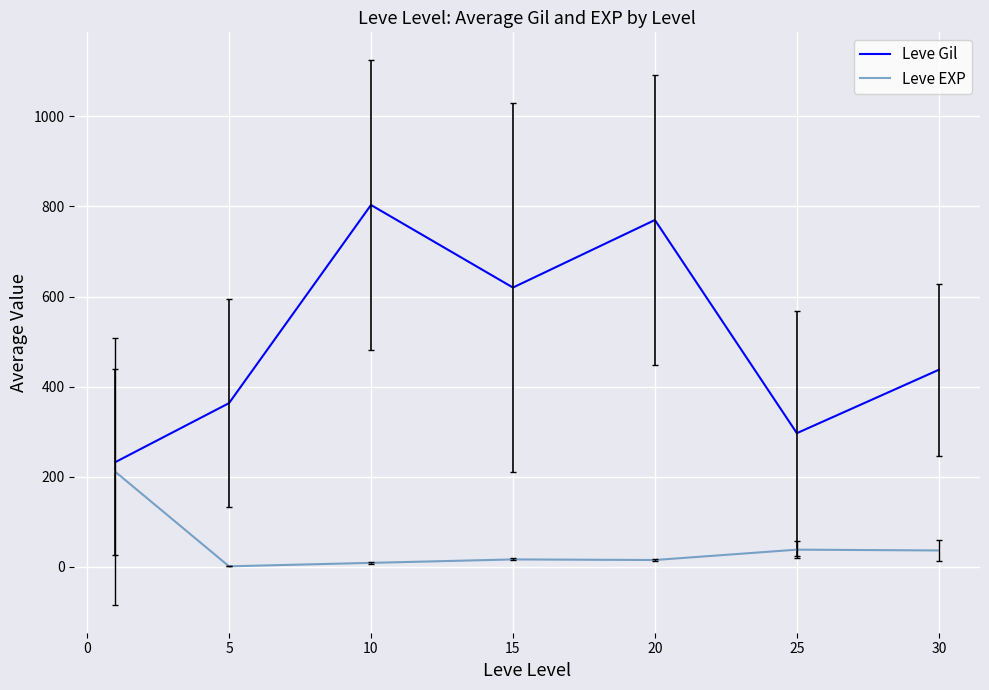

List the series in order of their overall mean, lowest first.

Leve EXP, Leve Gil